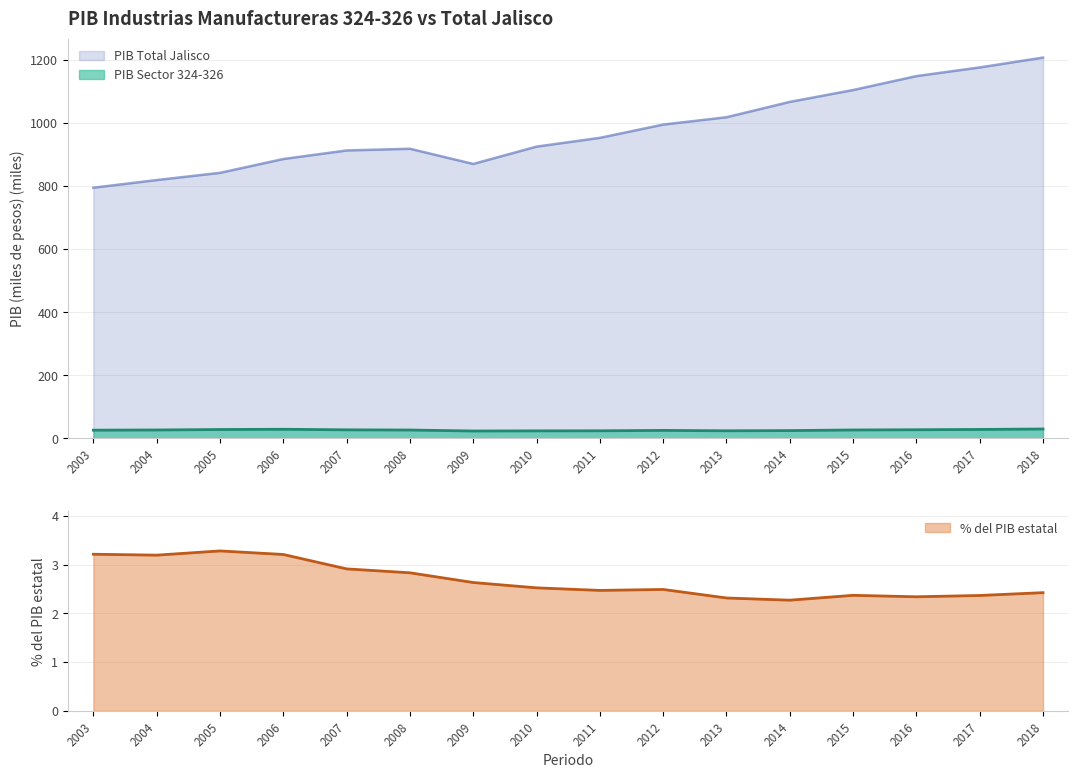

Read the PIB Total Jalisco value at 2007.

913.1